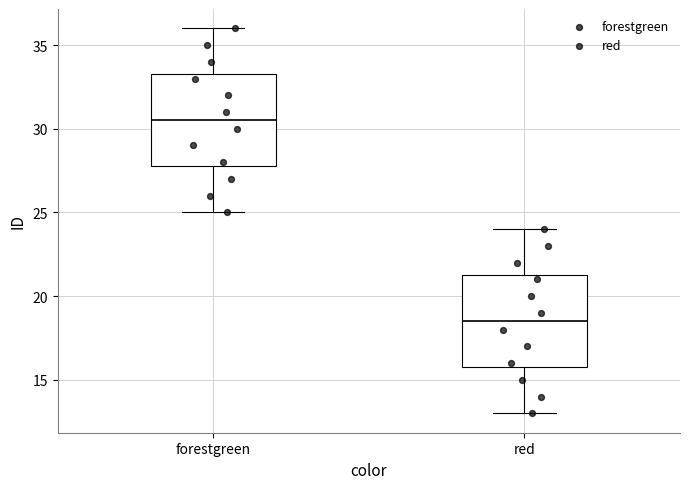

Where is the lower edge of the box for forestgreen on the y-axis? The values are not printed on the chart, so give them approximately, as read against the axis.

28.0